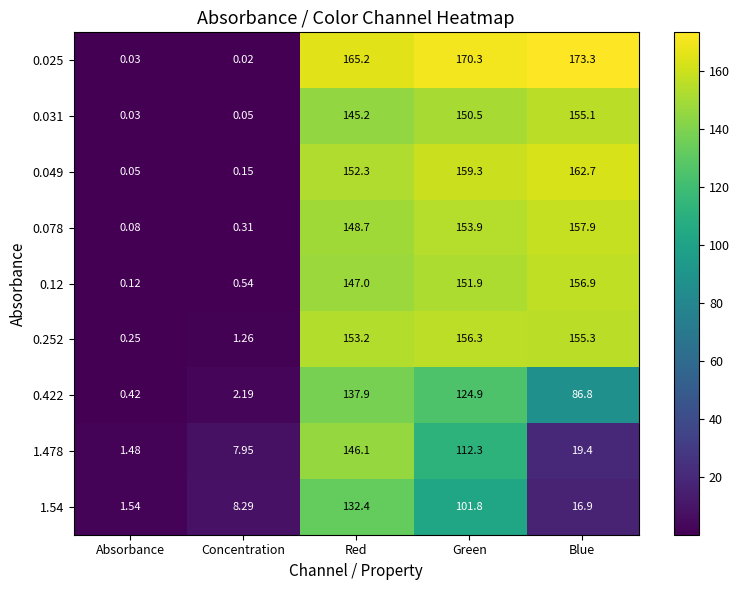

List the labels in order of 0.422 value, largest first.

Red, Green, Blue, Concentration, Absorbance